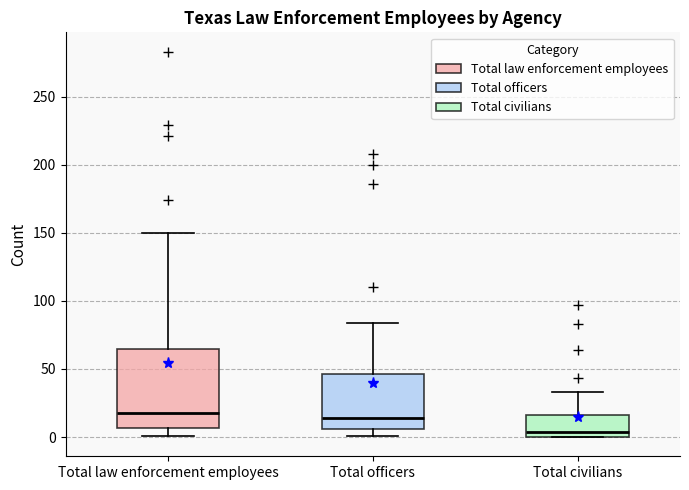

Where does the median line of the box for Total law enforcement employees sit on the y-axis? The values are not printed on the chart, so give them approximately, as read against the axis.

20